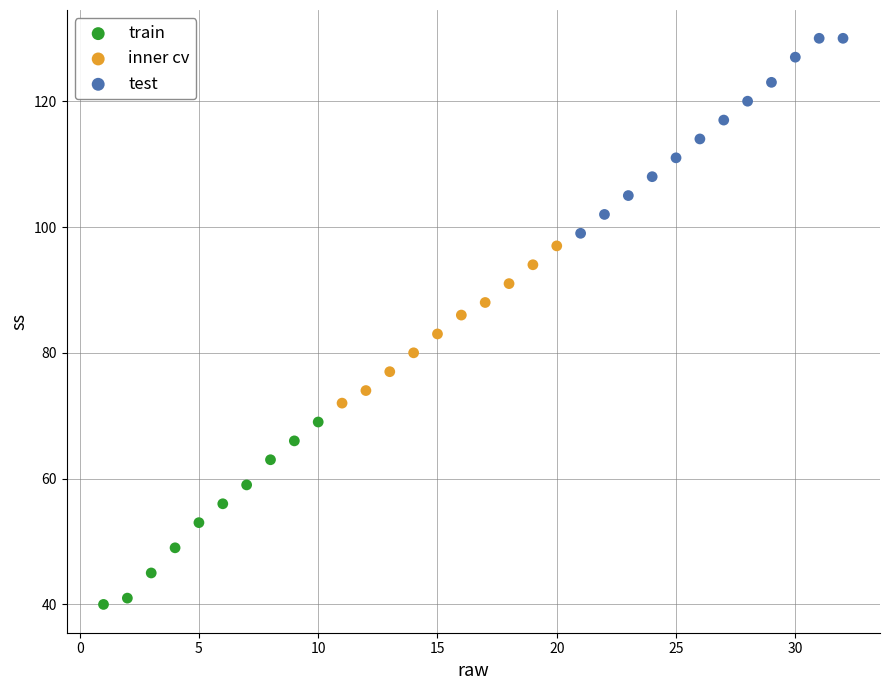

What are all the series names shown in the legend?

train, inner cv, test